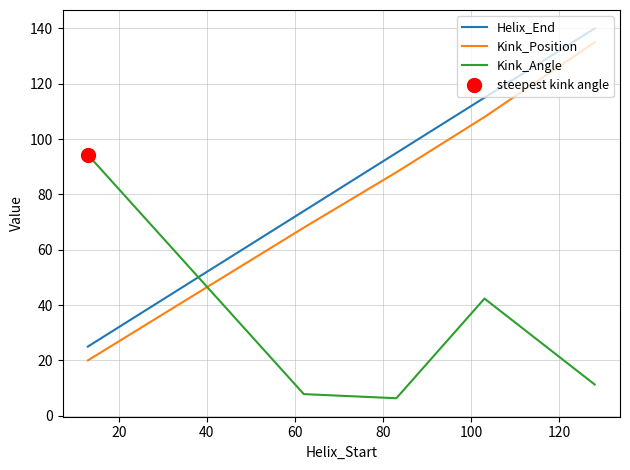

Does the chart have visible grid lines?

Yes